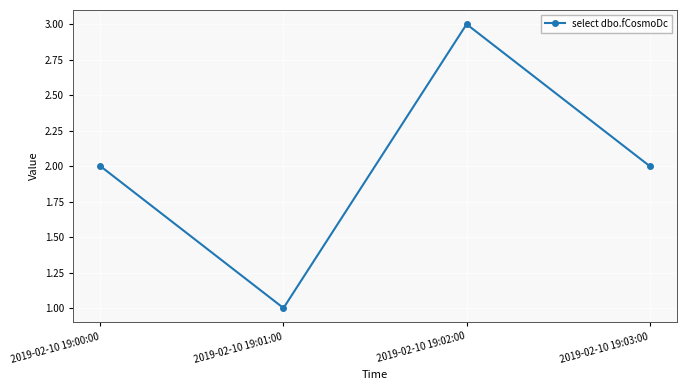

How many data points does each series have?

4